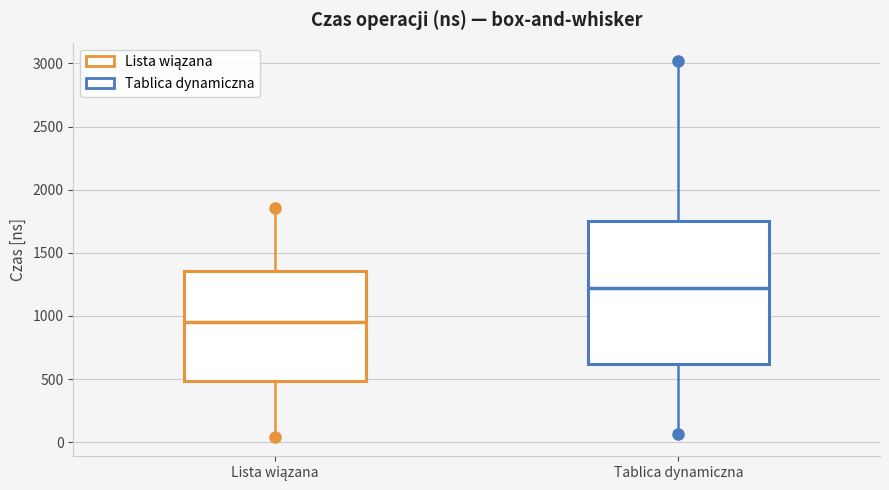

Reading left to right, transcribe this box plot: for each box, give where its median line is, the range the box spans, and where its two whiskers end, as read against the y-axis. The values are not printed on the chart, so give them approximately, as read against the axis.

Lista wiązana: median 950, box 500 to 1350, whiskers 50 to 1850
Tablica dynamiczna: median 1200, box 600 to 1750, whiskers 50 to 3000